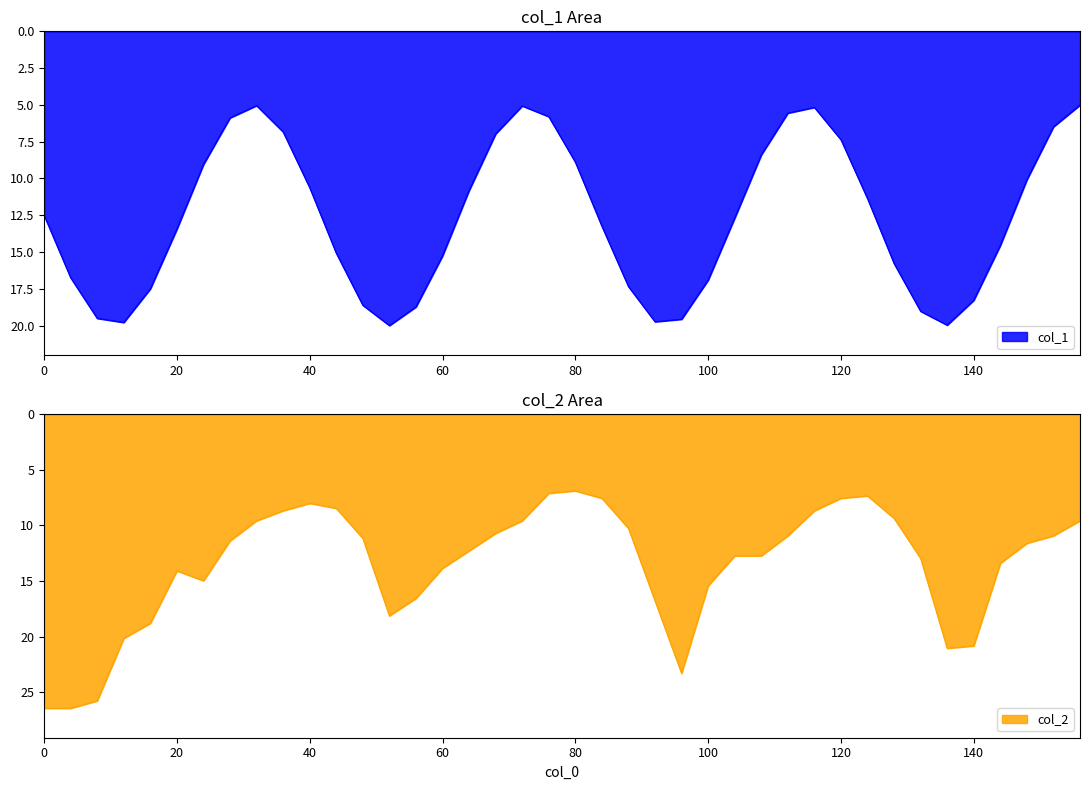

Reading left to right, list all the values displayed in this chart.

col_1: 0=12.5	4=16.8	8=19.5	12=19.8	16=17.5	20=13.4	24=9.1	28=5.9	32=5.0	36=6.8	40=10.6	44=15.1	48=18.6	52=20.0	56=18.7	60=15.3	64=10.8	68=7.0	72=5.1	76=5.8	80=8.9	84=13.2	88=17.4	92=19.7	96=19.6	100=16.9	104=12.7	108=8.4	112=5.6	116=5.2	120=7.4	124=11.4	128=15.8	132=19.0	136=20.0	140=18.3	144=14.6	148=10.1	152=6.5	156=5.0
col_2: 0=26.4	4=26.4	8=25.8	12=20.1	16=18.8	20=14.1	24=15.0	28=11.4	32=9.6	36=8.7	40=8.0	44=8.5	48=11.2	52=18.1	56=16.6	60=13.9	64=12.3	68=10.7	72=9.6	76=7.1	80=6.9	84=7.6	88=10.3	92=16.8	96=23.3	100=15.4	104=12.7	108=12.7	112=10.9	116=8.7	120=7.6	124=7.3	128=9.4	132=13.0	136=21.1	140=20.8	144=13.4	148=11.6	152=10.9	156=9.6